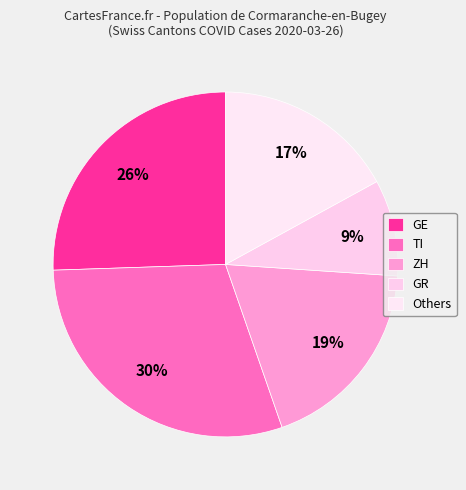

Count the number of slices in the pie.

5